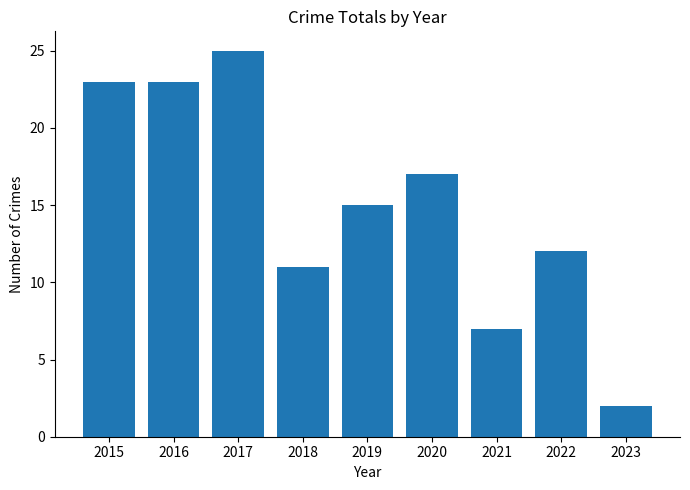

What is the greatest value displayed?

25